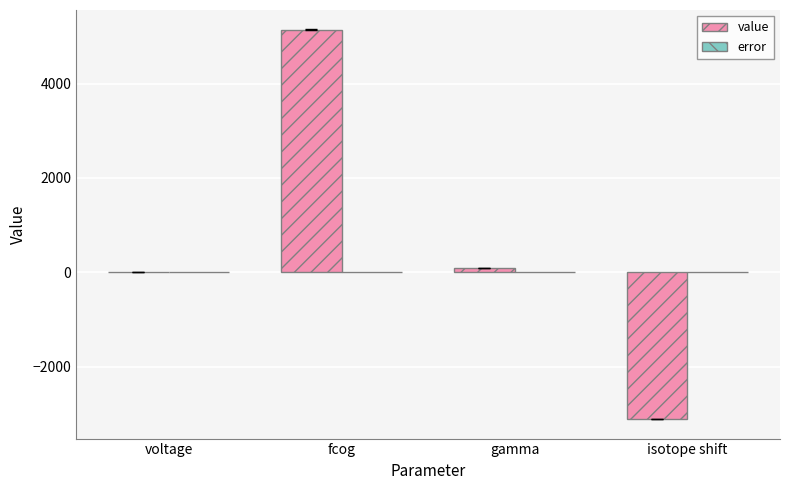

How many data points in value are above 88?

2